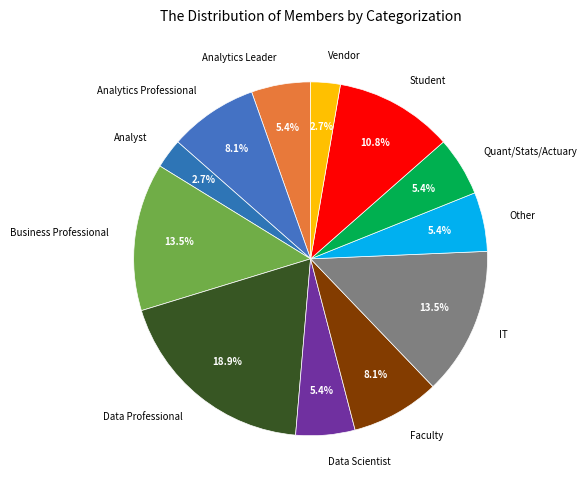

Approximately how many times larger is the value at Quant/Stats/Actuary compared to Business Professional?

0.4